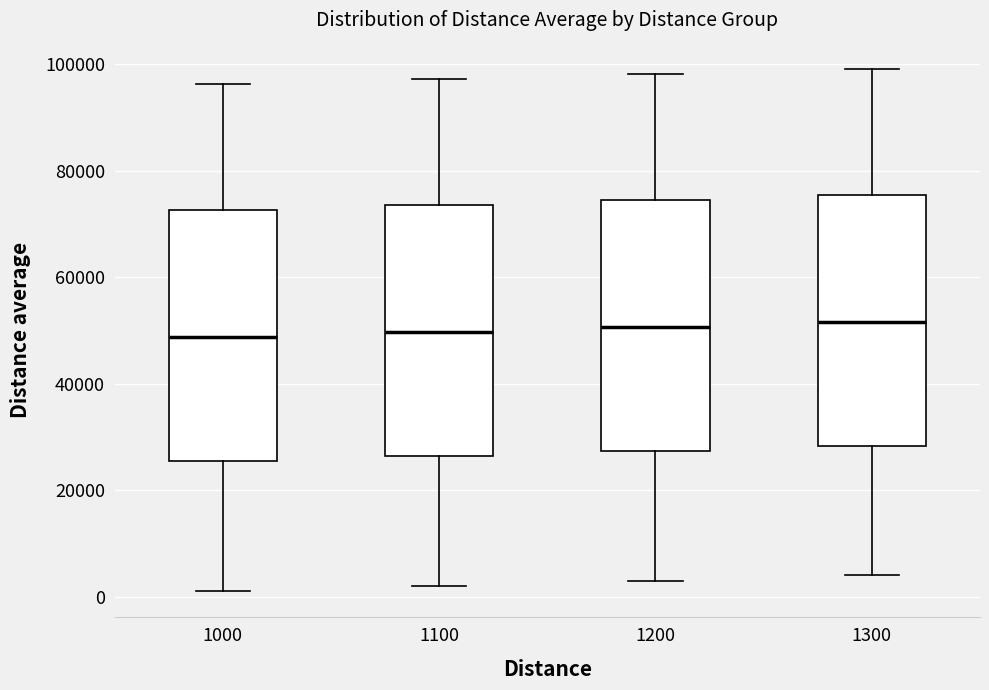

Reading left to right, read every box against the y-axis: the position of its median line, the range the box covers, and the ends of its whiskers. The values are not printed on the chart, so give them approximately, as read against the axis.

1000: median 48000, box 26000 to 72000, whiskers 0 to 96000
1100: median 50000, box 26000 to 74000, whiskers 2000 to 98000
1200: median 50000, box 28000 to 74000, whiskers 2000 to 98000
1300: median 52000, box 28000 to 76000, whiskers 4000 to 100000